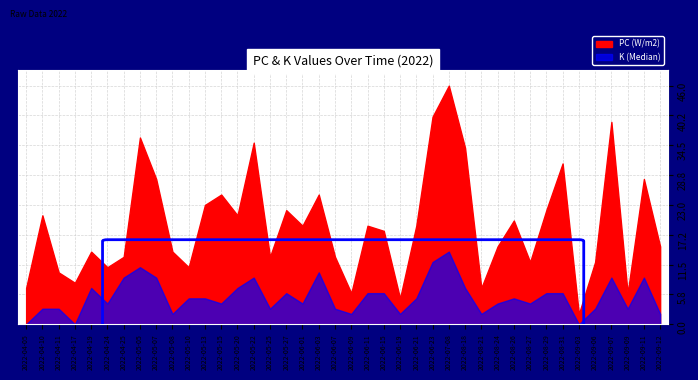

Is it true that PC equals 19 at 2022-04-25?

False